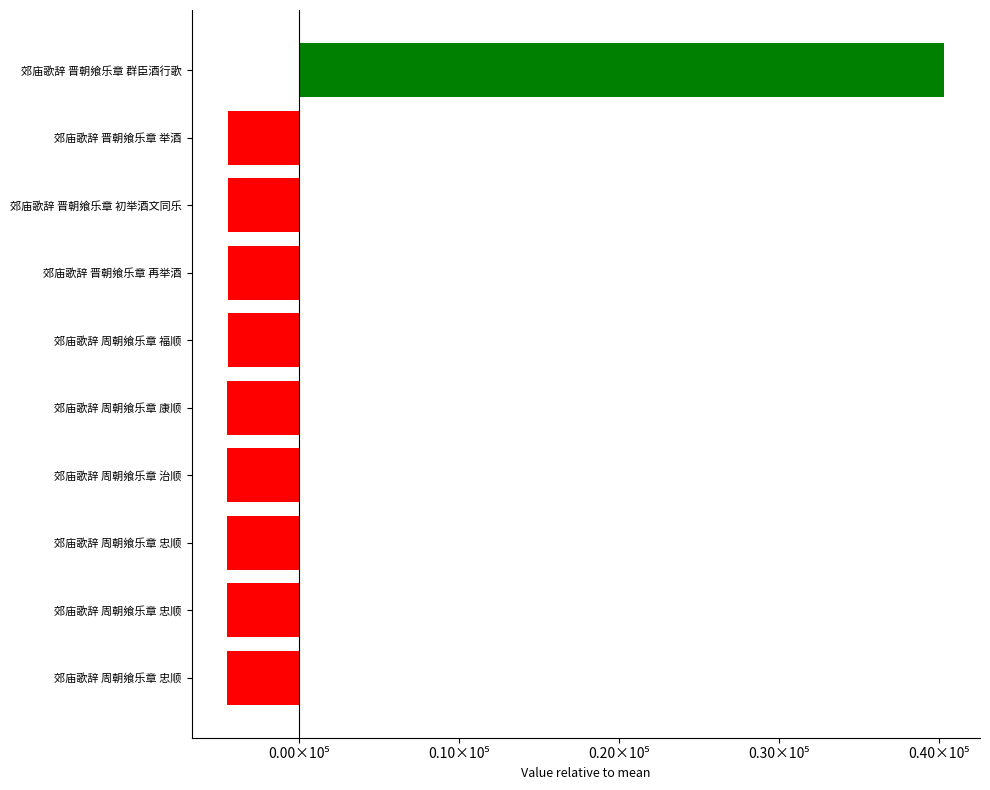

Does the chart contain any negative values?

Yes